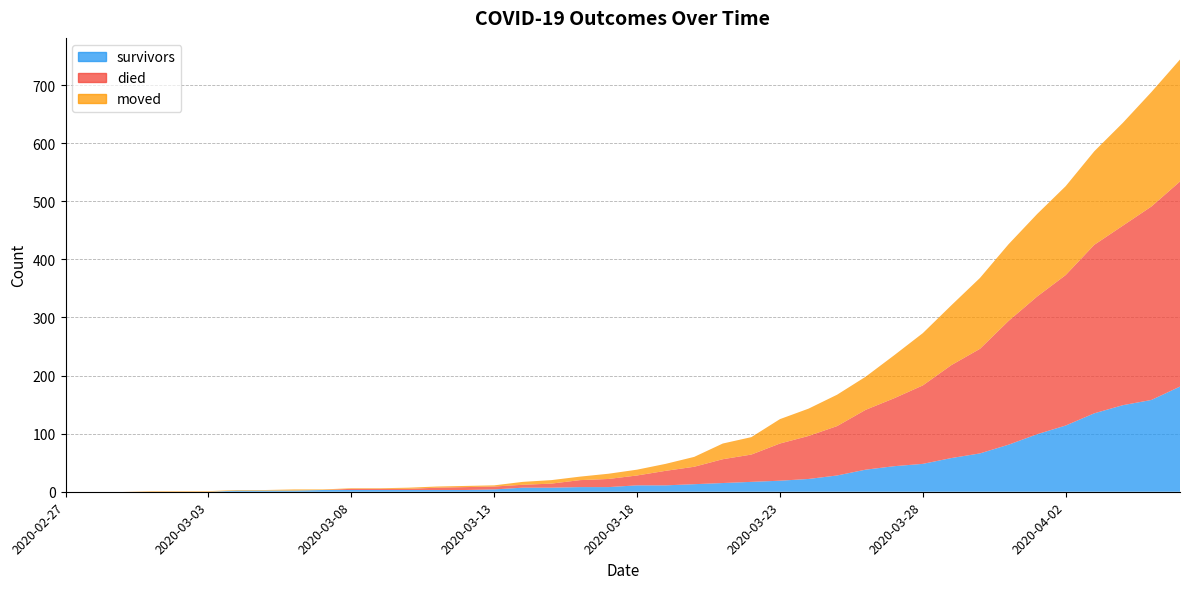

Reading left to right, what are all the values shown in this chart?

survivors: 0	0	0	0	0	0	2	2	2	3	3	3	3	3	3	4	7	7	8	8	11	11	13	15	17	19	22	28	38	44	48	58	66	81	99	114	135	149	158	181
died: 0	0	0	0	0	0	0	0	0	0	2	2	2	4	5	5	5	7	12	14	17	25	30	41	47	64	74	85	103	117	135	160	180	213	237	259	290	309	333	353
moved: 0	0	0	1	1	1	1	1	2	1	1	1	2	2	2	2	5	6	6	9	10	12	17	27	30	42	47	54	57	74	90	103	122	132	142	153	161	177	197	210